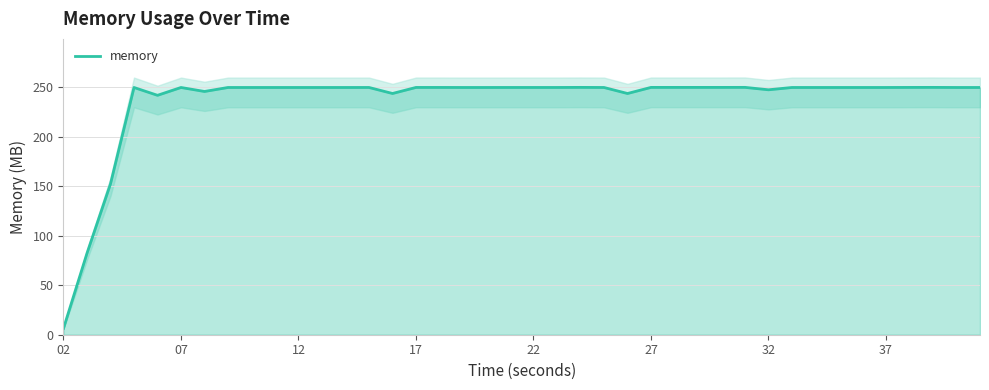

What is the minimum value for memory?

6.4